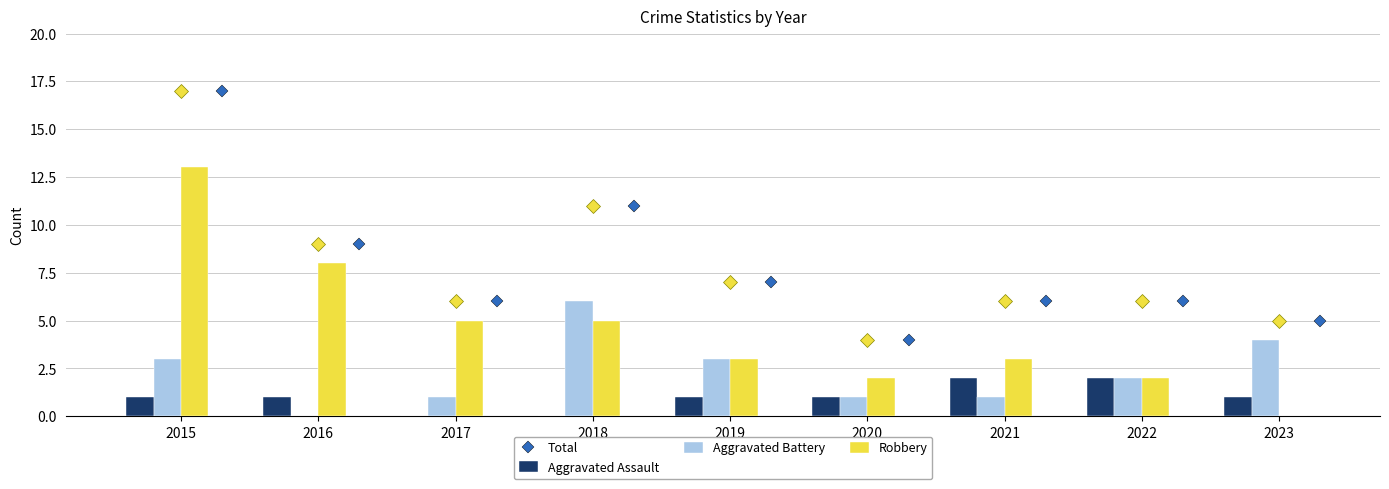

At how many categories does at least one series exceed 15?

1